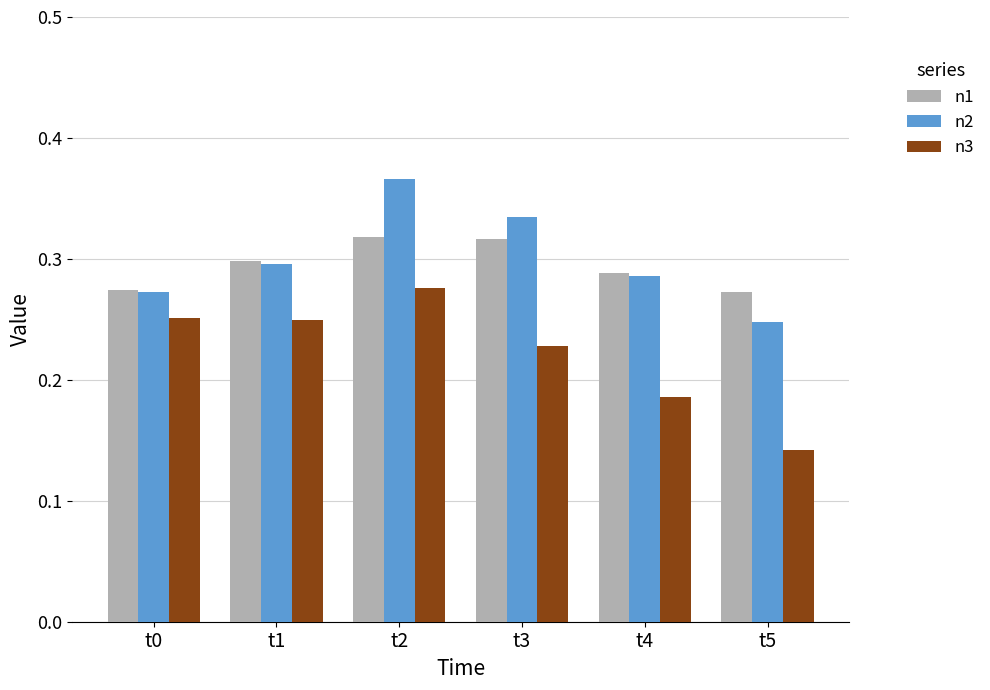

At how many categories does at least one series exceed 0?

6